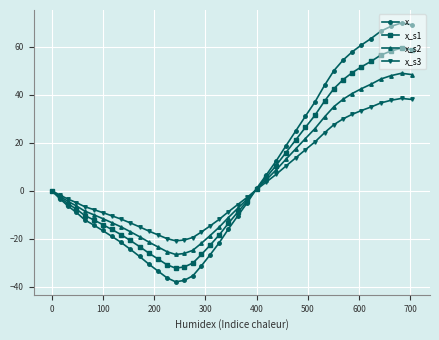

How many interior local valleys does the x_s1 series have?

1